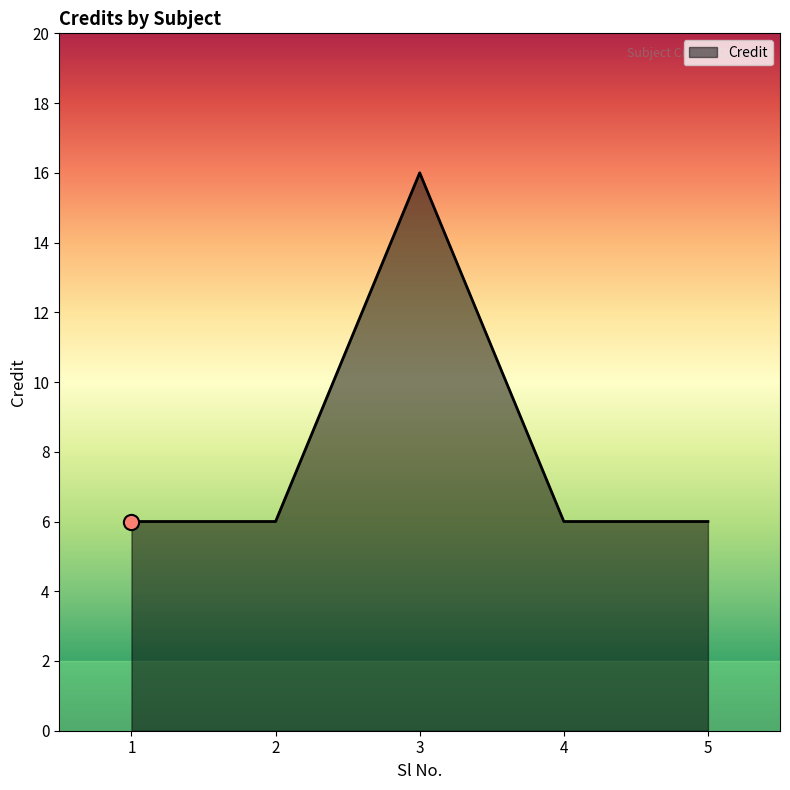

What is the ratio of the value at 4 to the value at 5?

1.0